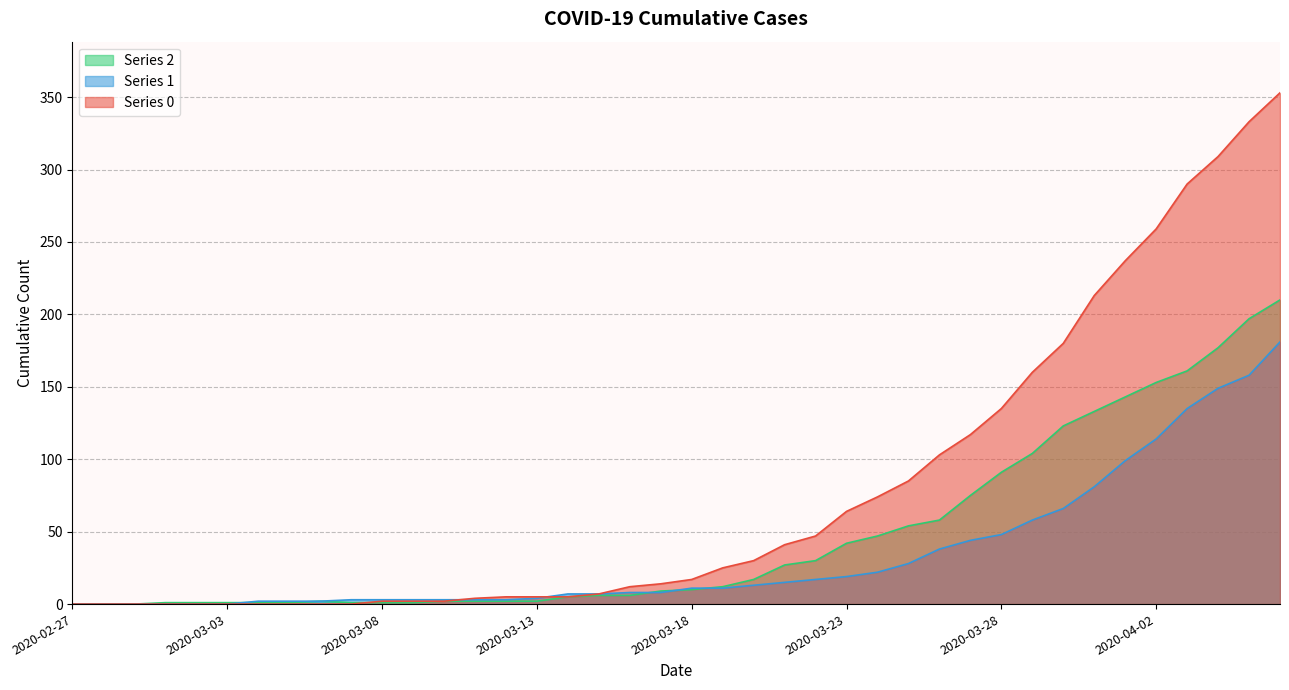

True or false: 2 and 1 cross at least once.

True